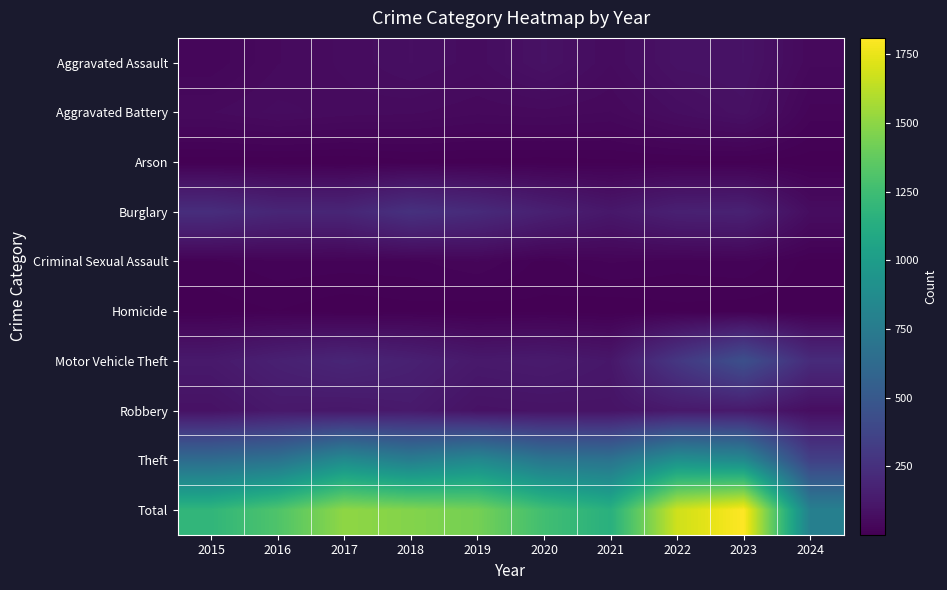

Which category has the lowest value across all series?

2017